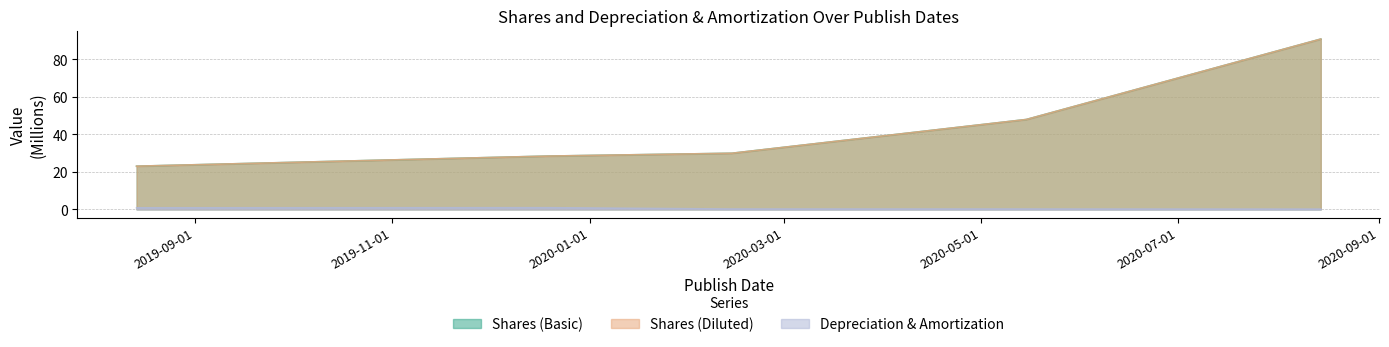

How many lines are shown in the chart?

3